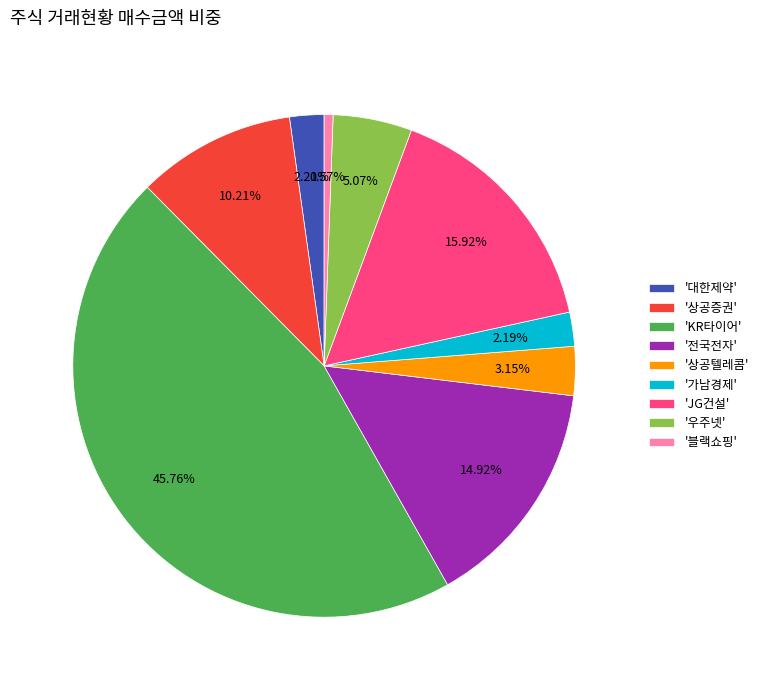

Is there a majority slice in this chart?

No